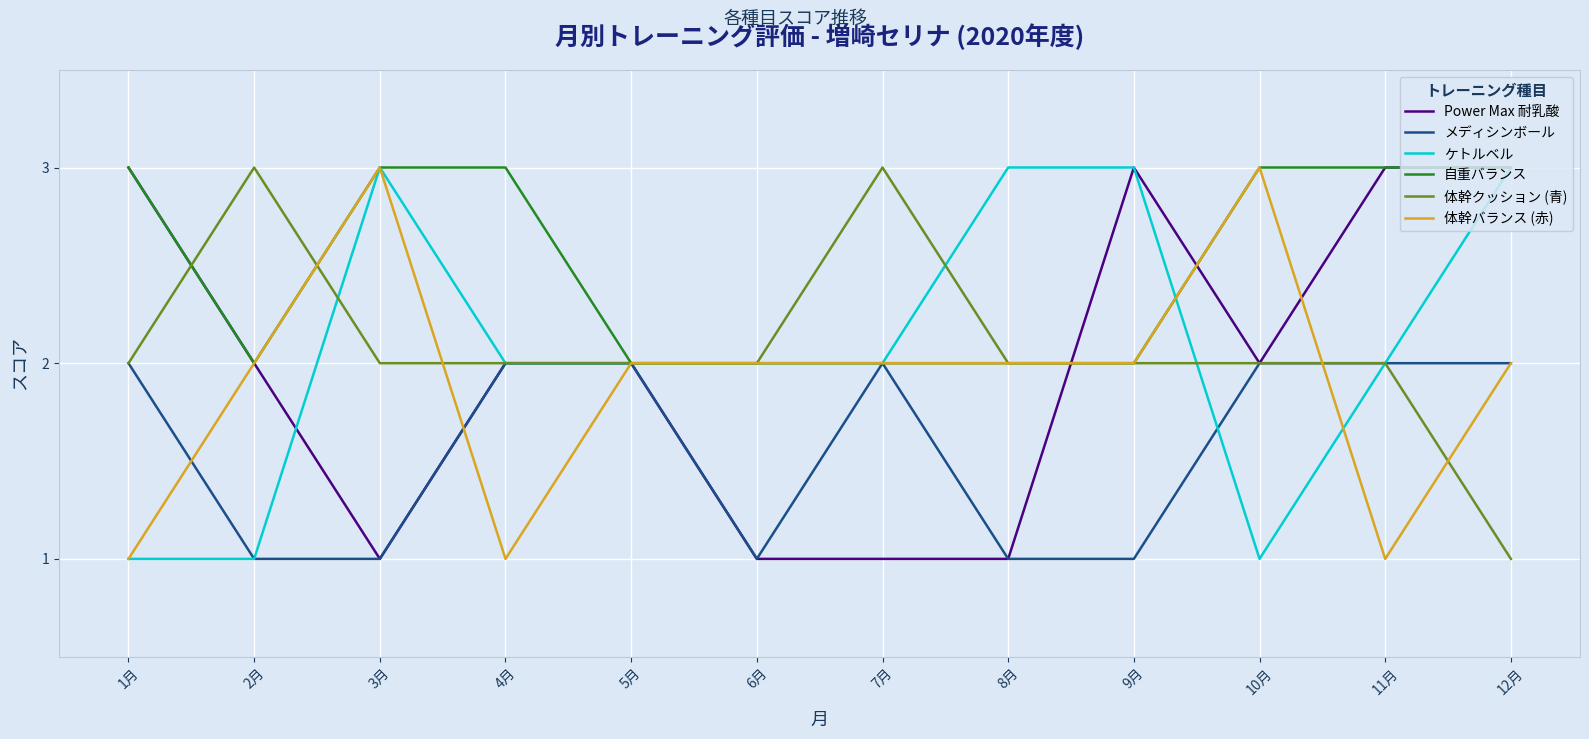

How many 体幹バランス (赤) values are between 2 and 3?

9